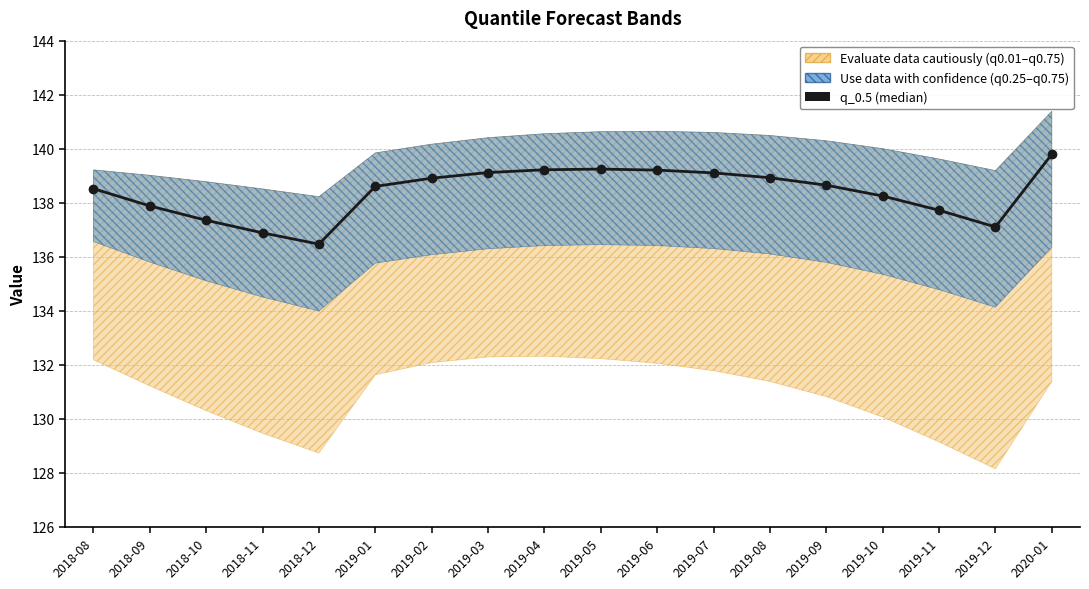

Rank the categories by value from lowest to highest.

2018-12, 2018-11, 2019-12, 2018-10, 2019-11, 2018-09, 2019-10, 2018-08, 2019-01, 2019-09, 2019-02, 2019-08, 2019-07, 2019-03, 2019-06, 2019-04, 2019-05, 2020-01